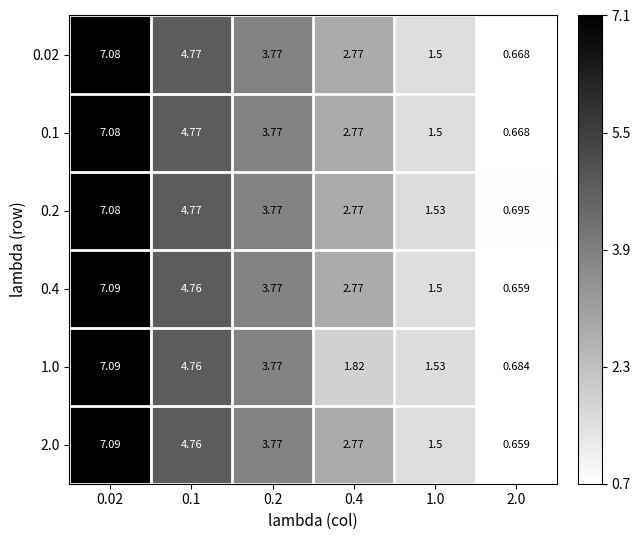

Is the value of 2.0 at 2.0 greater than the value of 1.0 at 1.0?

No